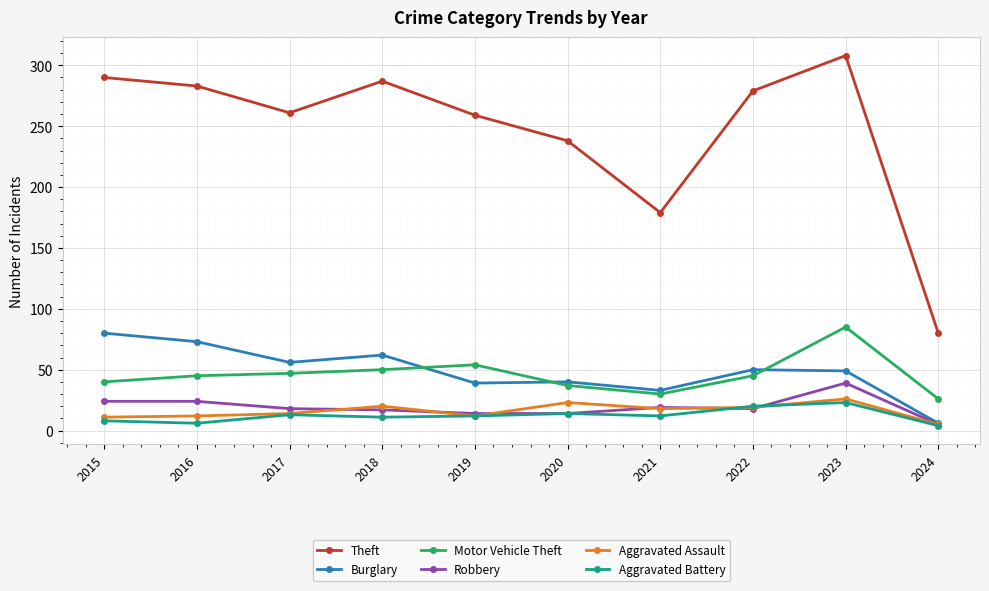

At how many categories does at least one series exceed 306?

1